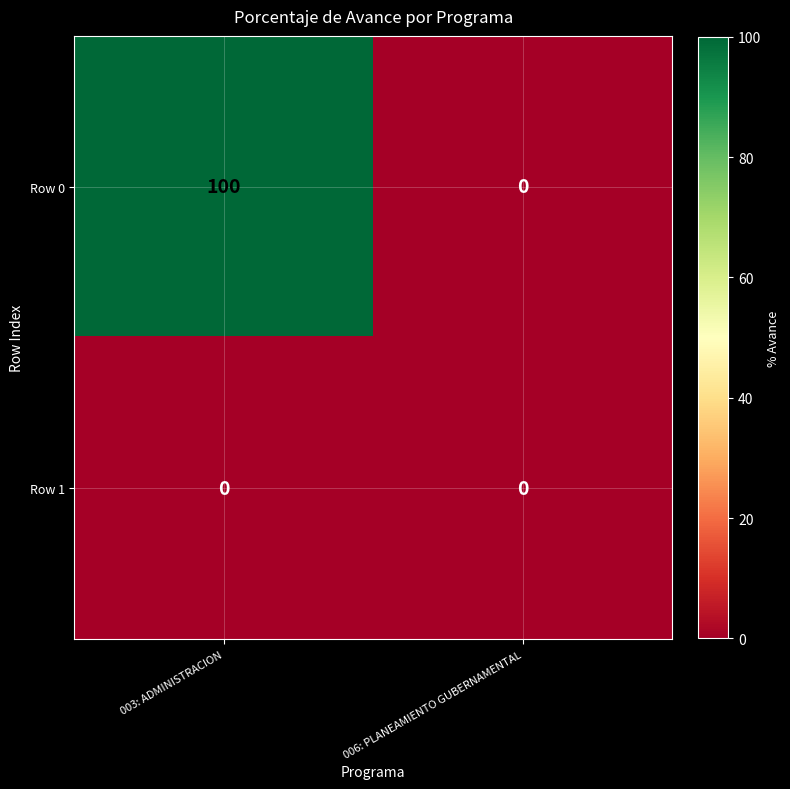

Which series has the largest total across all categories?

Row 0